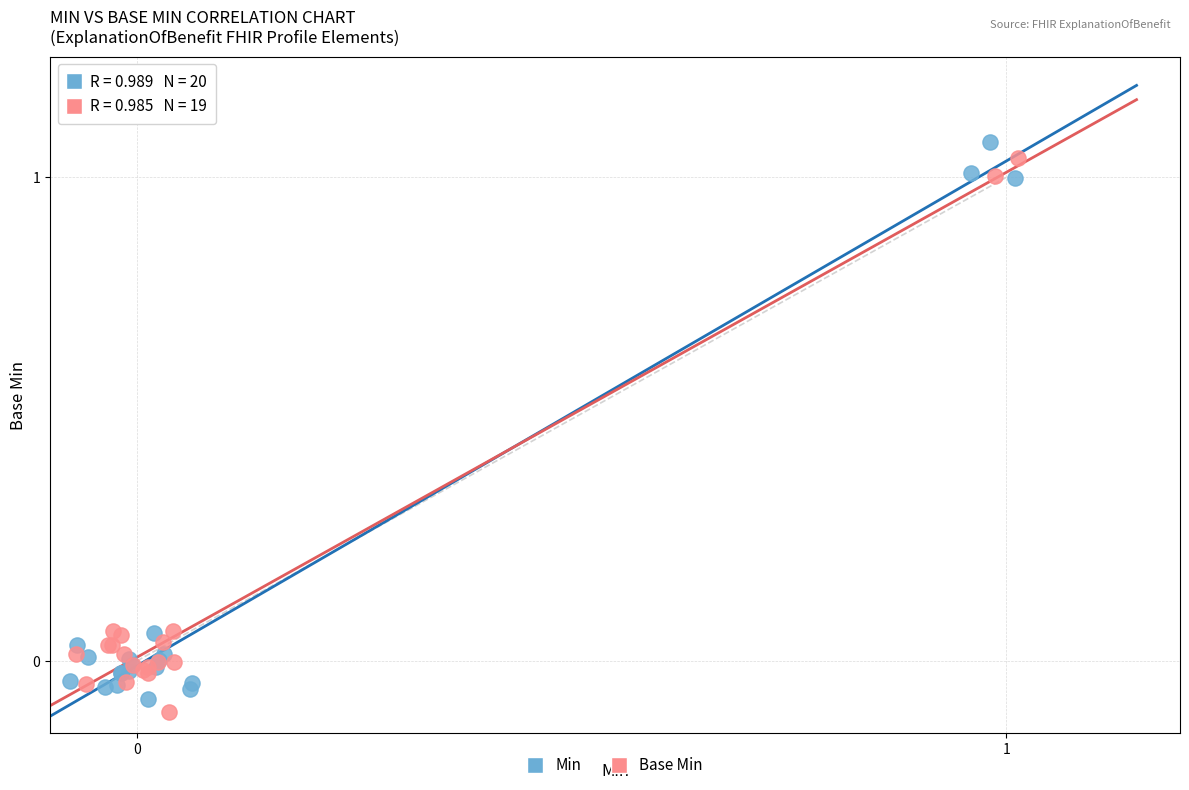

What are all the series names shown in the legend?

Min, Base Min